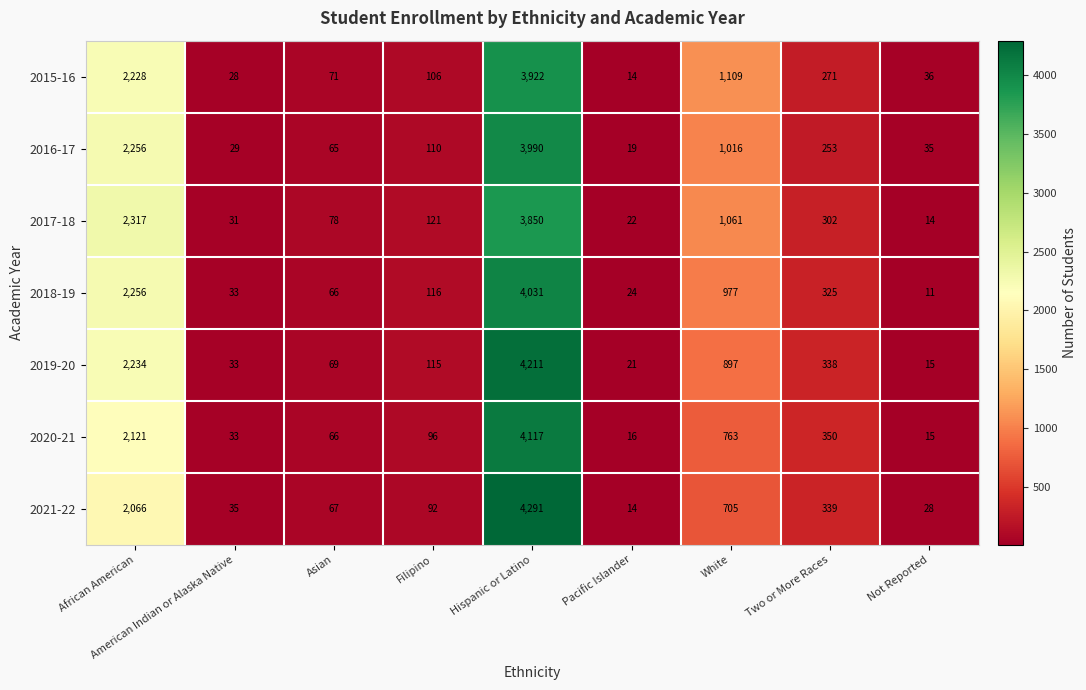

Is it true that 2019-20 equals 33 at American Indian or Alaska Native?

True